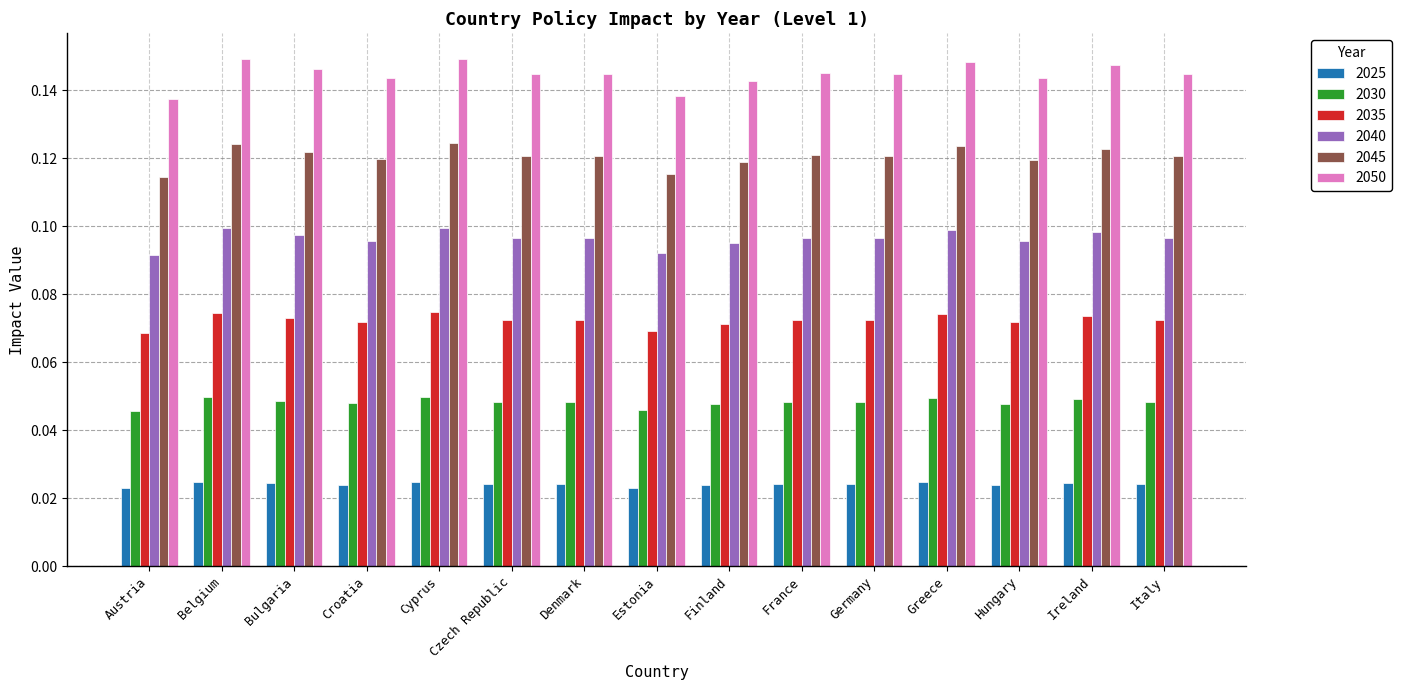

At how many categories does at least one series exceed 0?

15